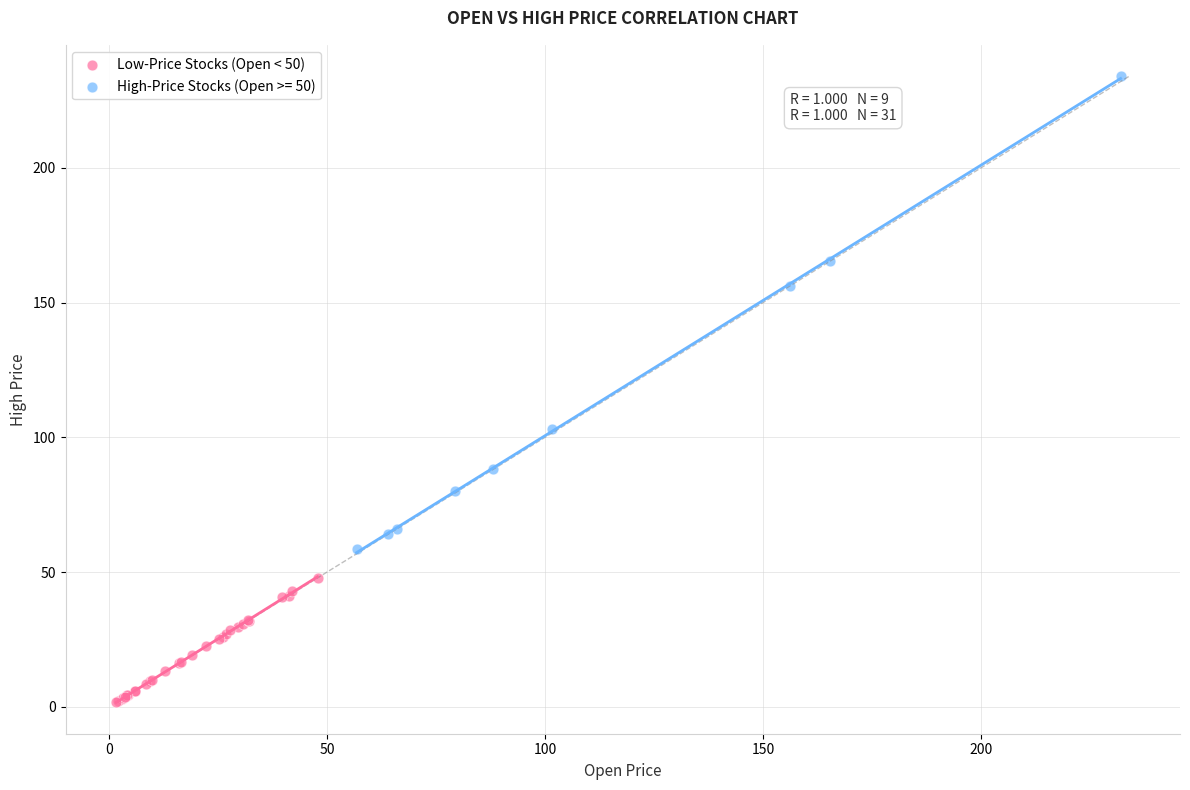

Which series has the widest spread of Y values?

High-Price Stocks (Open >= 50)